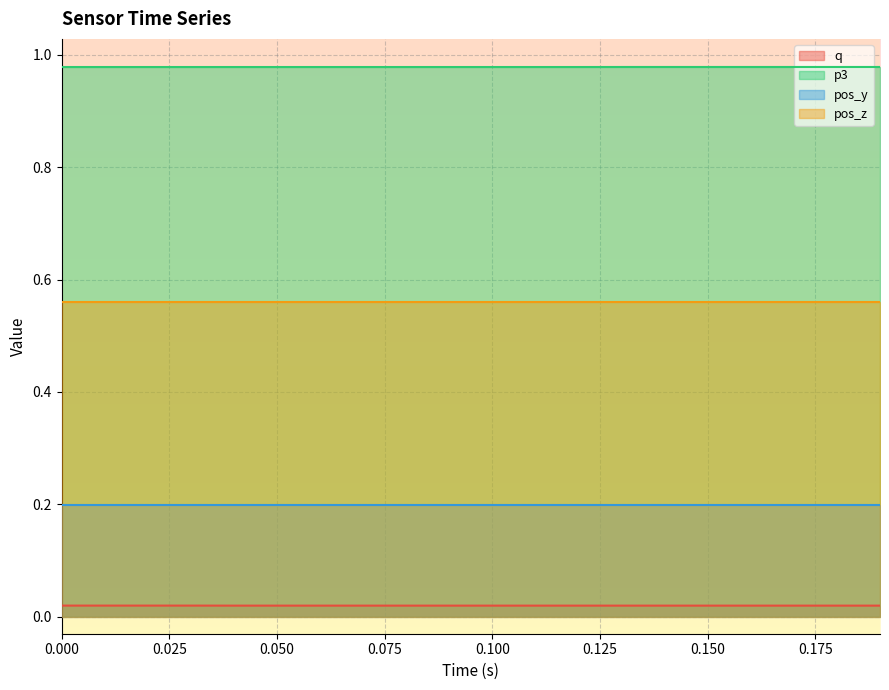

Which series has the largest total across all categories?

p3